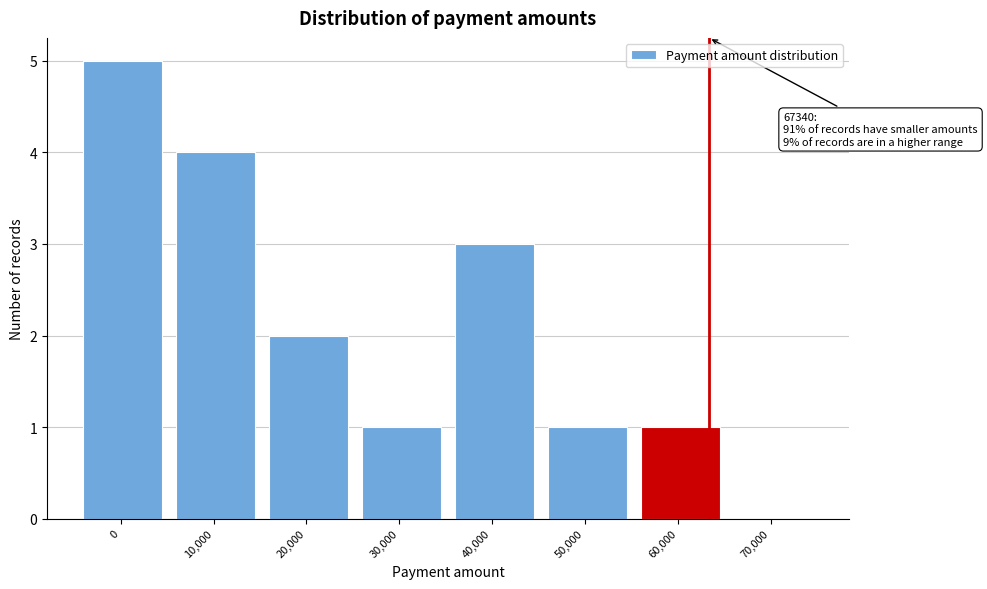

Reading left to right, transcribe all the data shown in this chart.

0=5	10,000=4	20,000=2	30,000=1	40,000=3	50,000=1	60,000=1	70,000=0